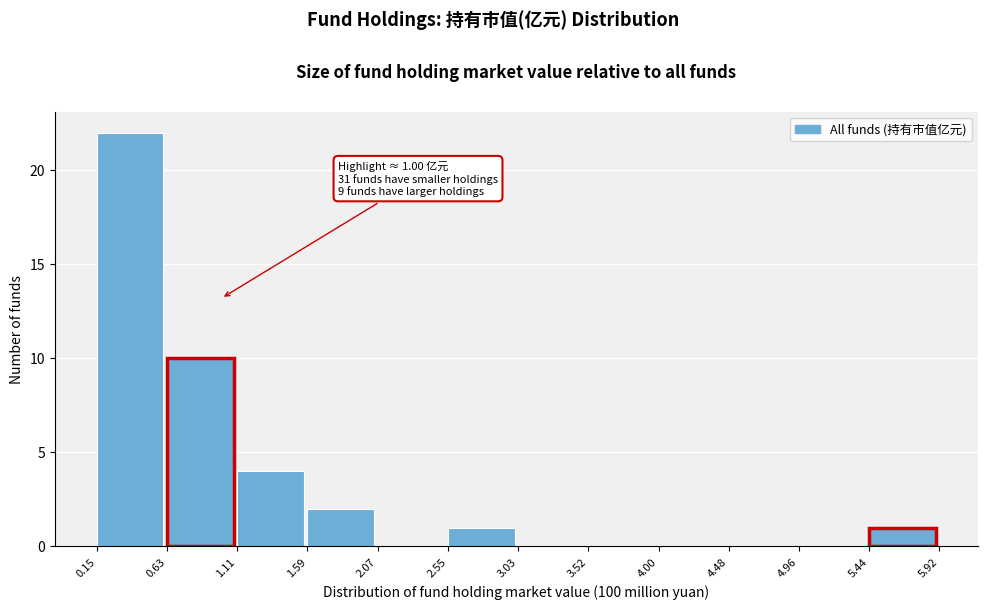

Over which range of the x-axis is the bar tallest?

0.15 to 0.63